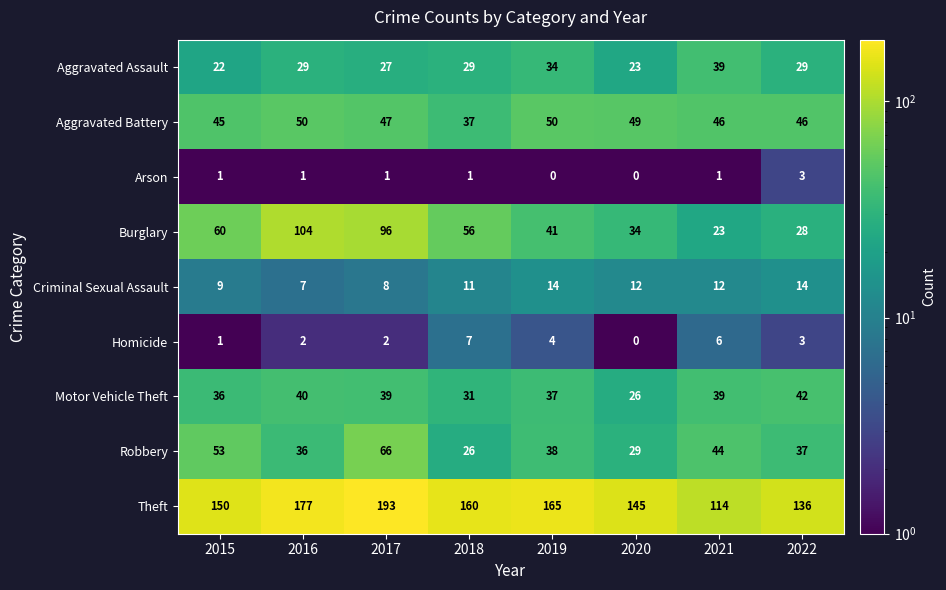

Which series has the largest range (max minus min)?

Burglary